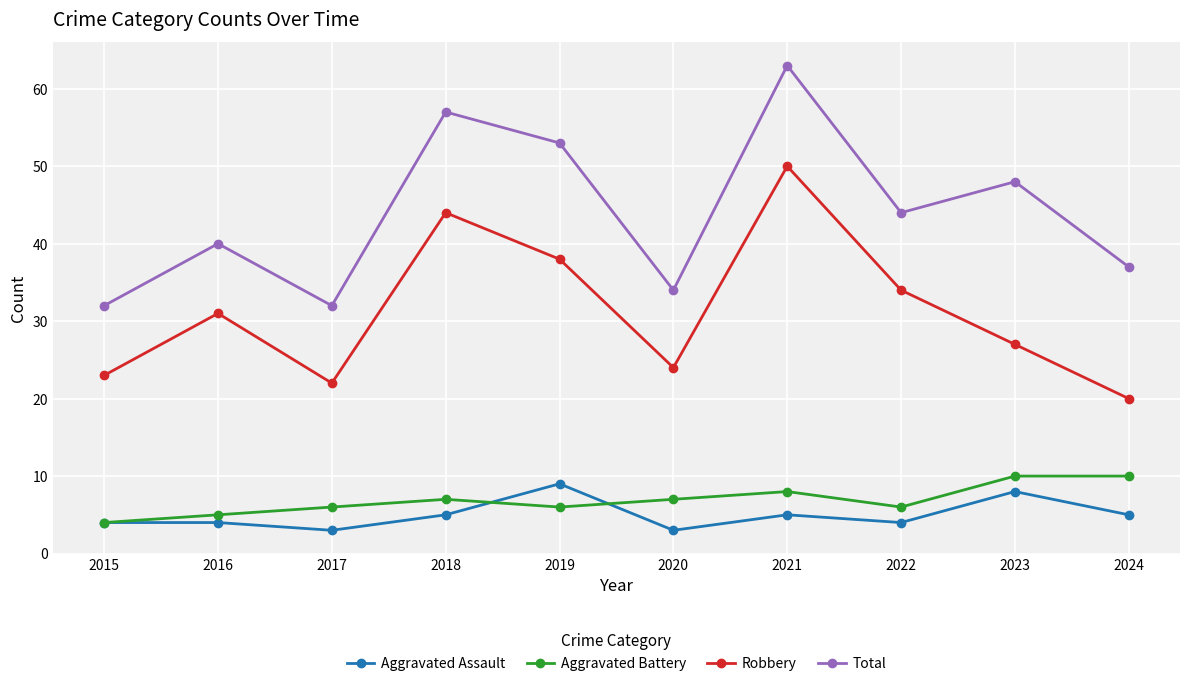

Does the chart display data point markers on the line(s)?

Yes